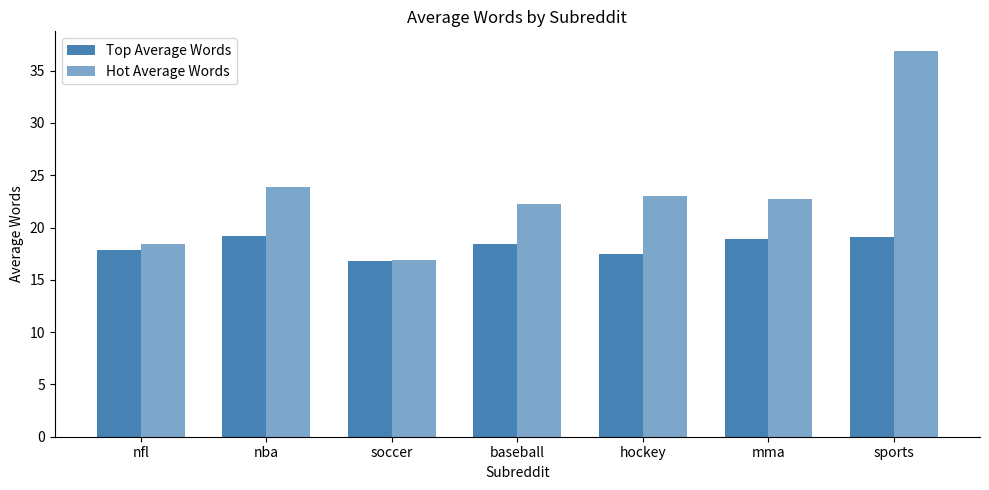

What is the sum of the Top Average Words values at sports and nfl?

36.9